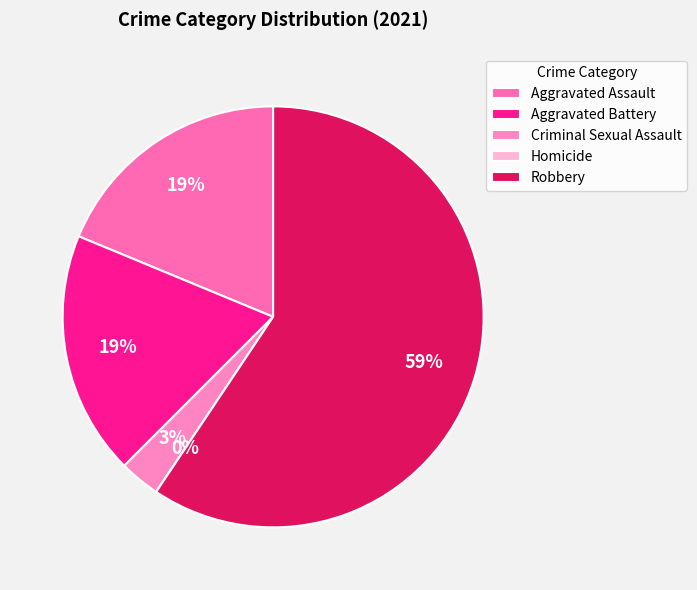

How many slices are in this pie chart?

5